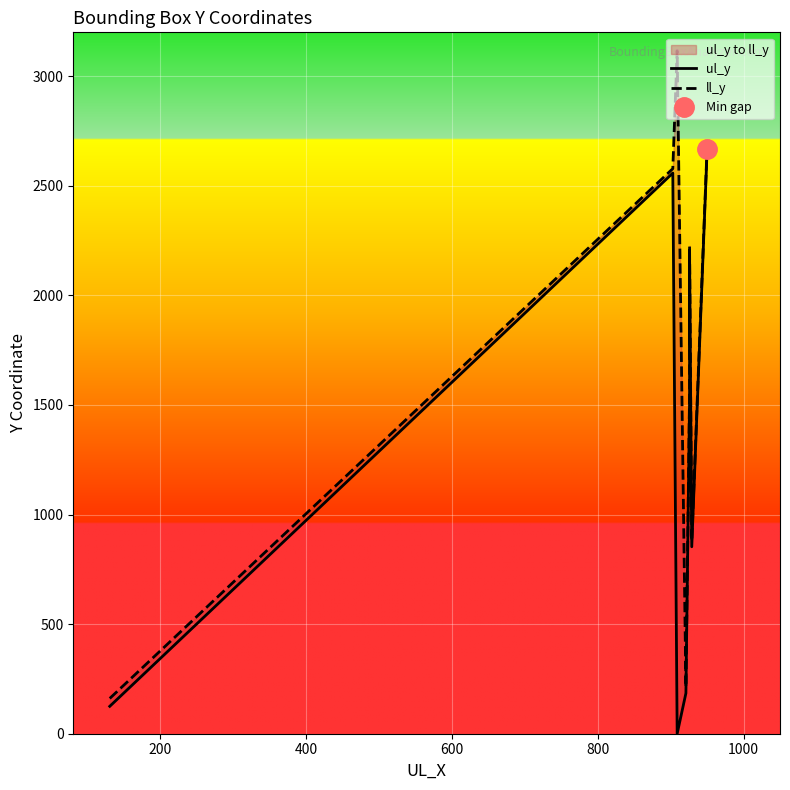

Which series has the largest range (max minus min)?

ll_y